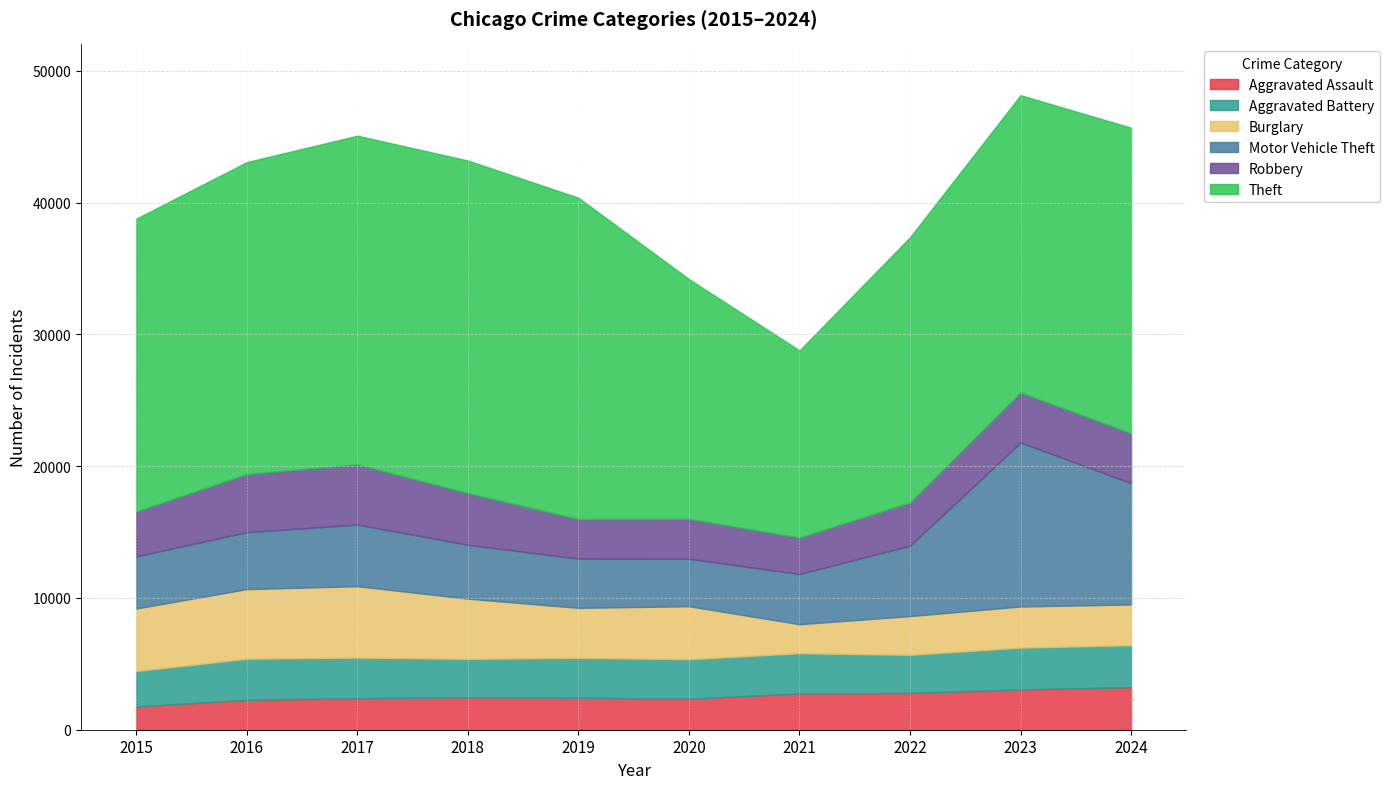

Where is the first local maximum for Aggravated Assault?

2018